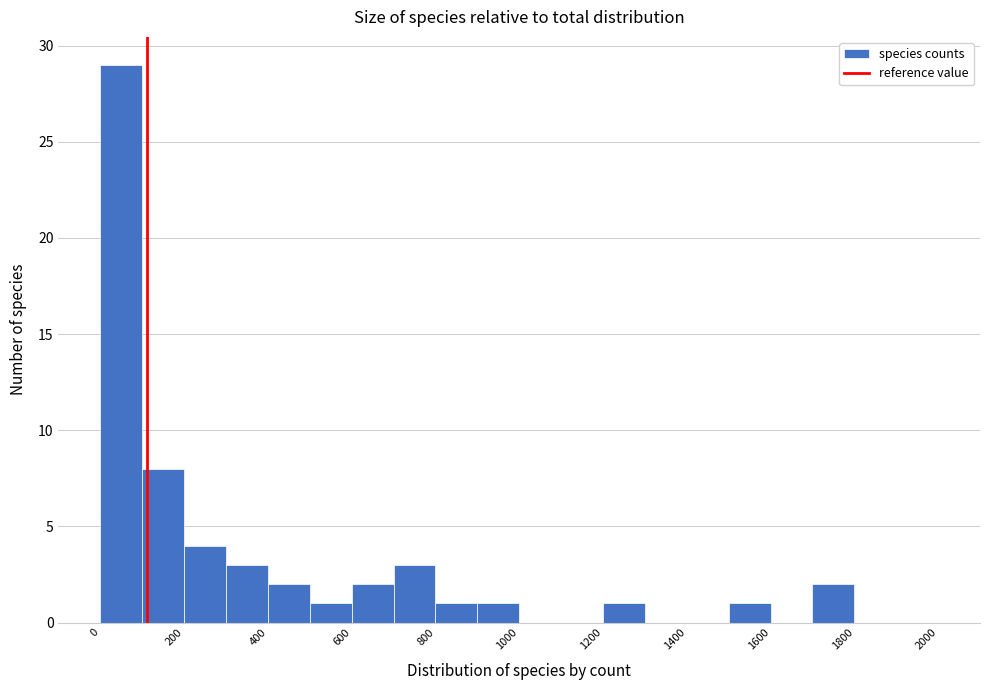

Reading left to right, transcribe this chart: for each bar, give the range it covers on the x-axis and its height. The values are not printed on the chart, so give them approximately, as read against the axis.

0 to 100: 29
100 to 200: 8
200 to 300: 4
300 to 400: 3
400 to 500: 2
500 to 600: 1
600 to 700: 2
700 to 800: 3
800 to 900: 1
900 to 1000: 1
1000 to 1100: 0
1100 to 1200: 0
1200 to 1300: 1
1300 to 1400: 0
1400 to 1500: 0
1500 to 1600: 1
1600 to 1700: 0
1700 to 1800: 2
1800 to 1900: 0
1900 to 2000: 0